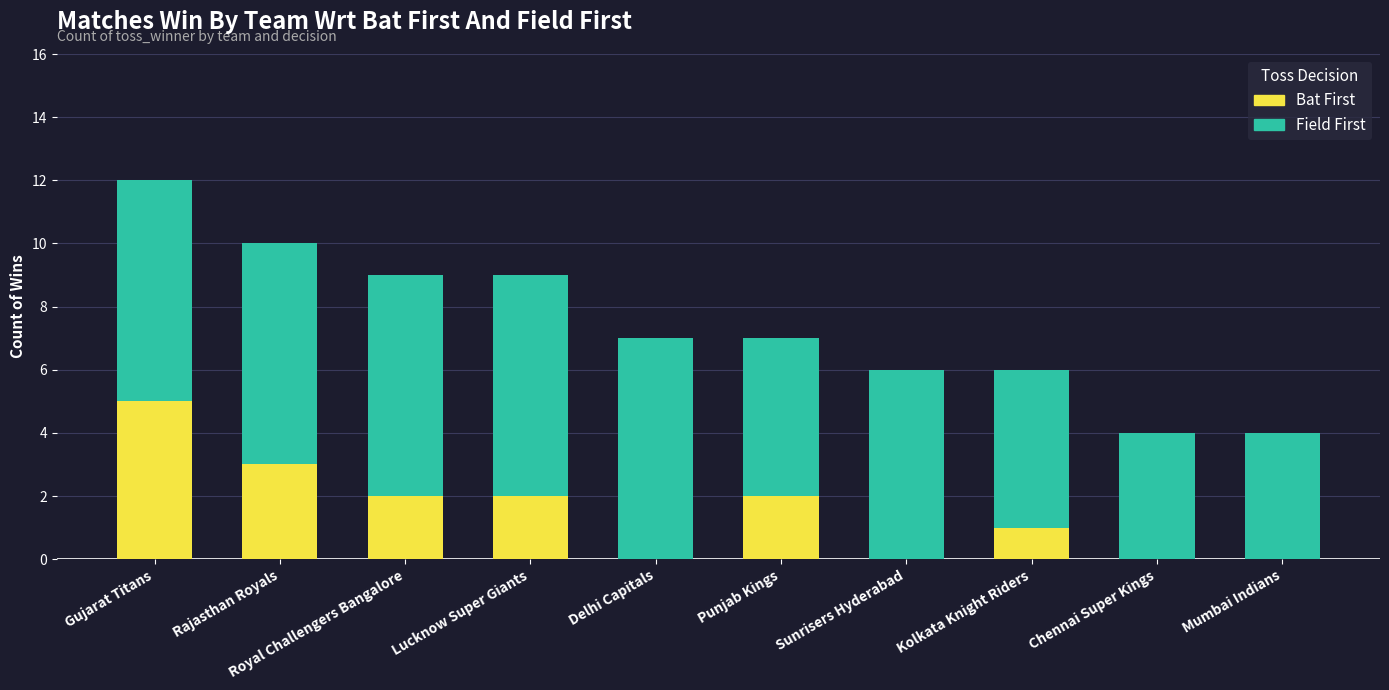

At which category is the sum across all series the highest?

Gujarat Titans